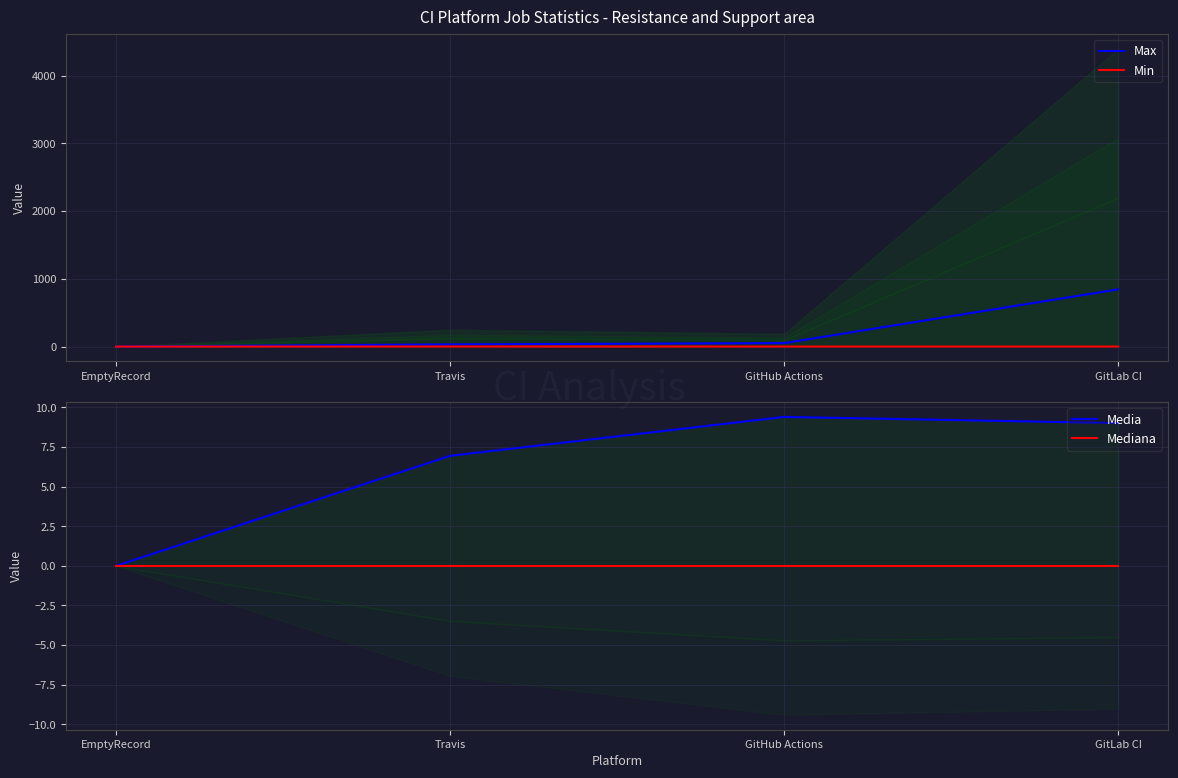

Is the value of Media at GitHub Actions greater than the value of Max at Travis?

No